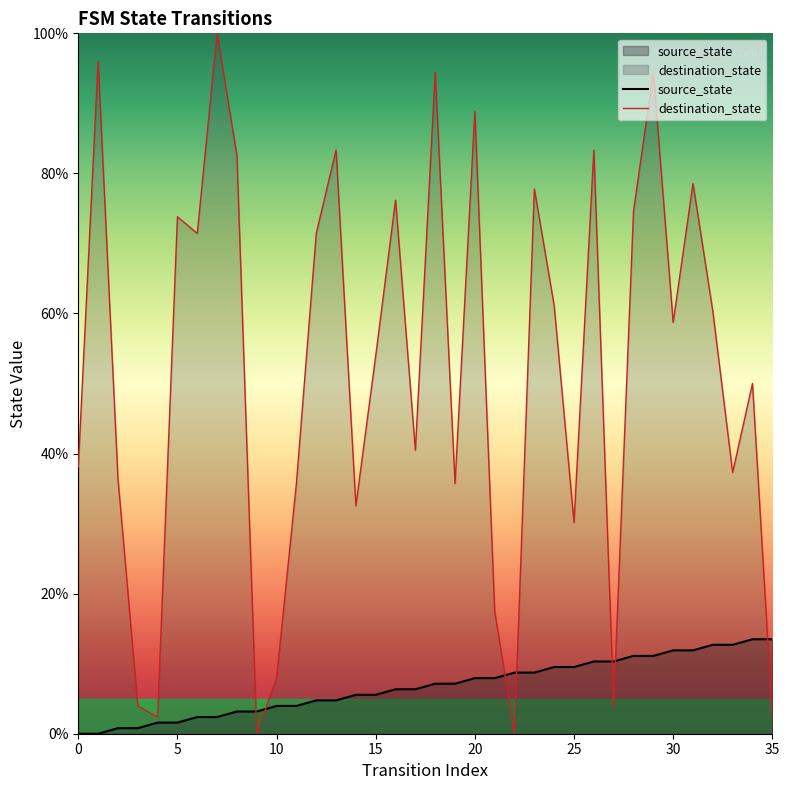

Which series has the largest total across all categories?

destination_state